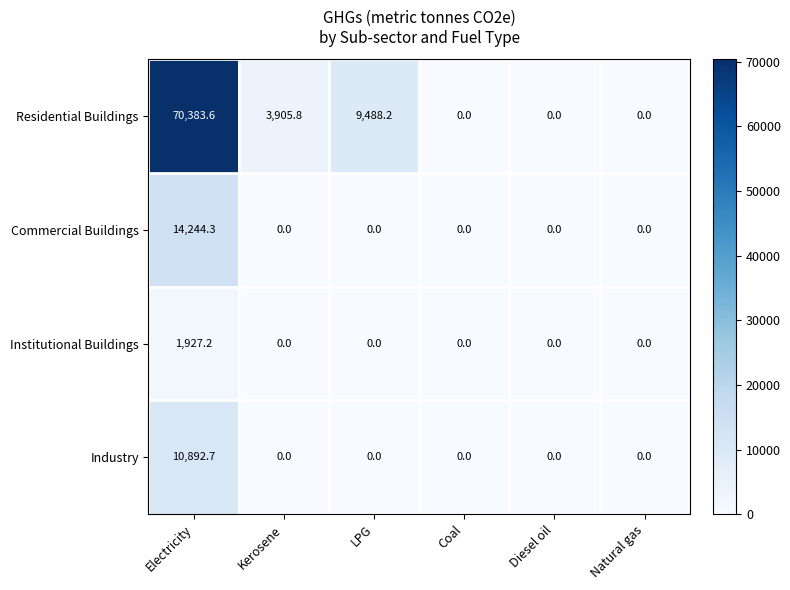

At which category does the chart reach its peak across all series?

Electricity